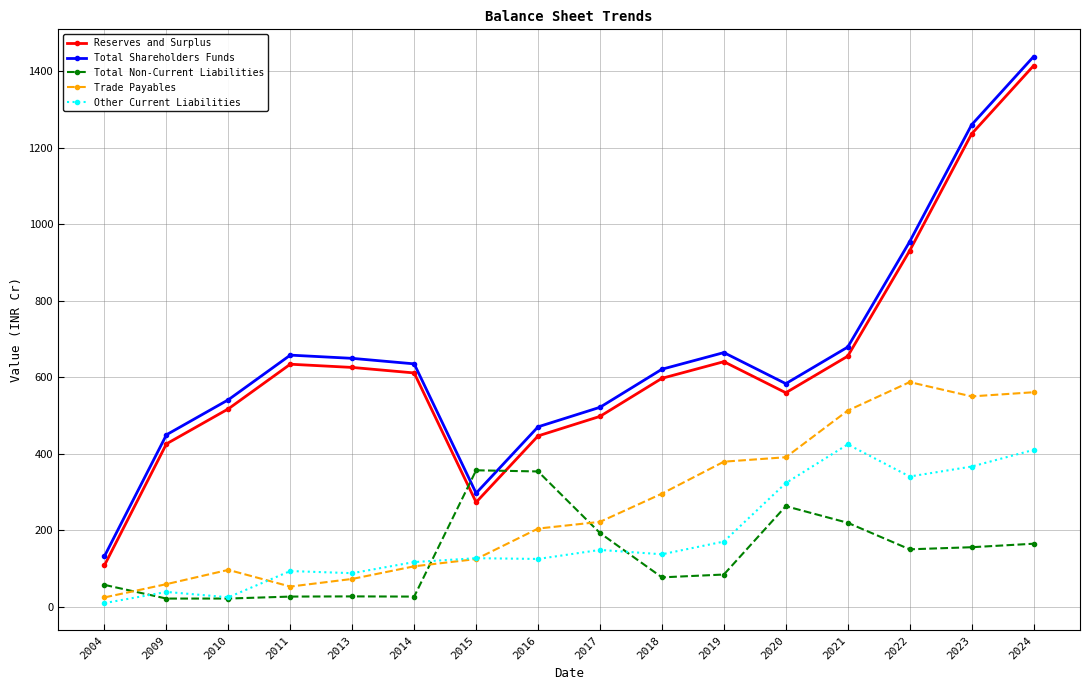

In Reserves and Surplus, how many points are higher than both neighbors (excluding endpoints)?

2